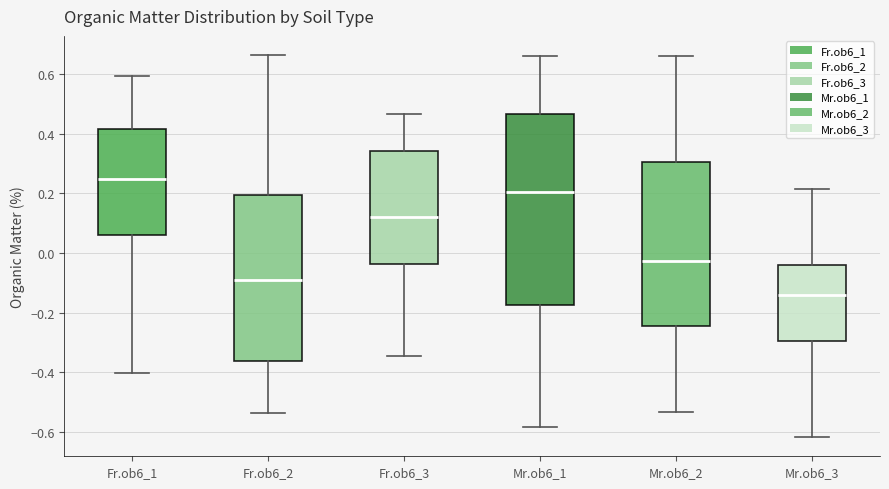

Comparing the boxes themselves (not the whiskers), which one is the tallest?

Mr.ob6_1